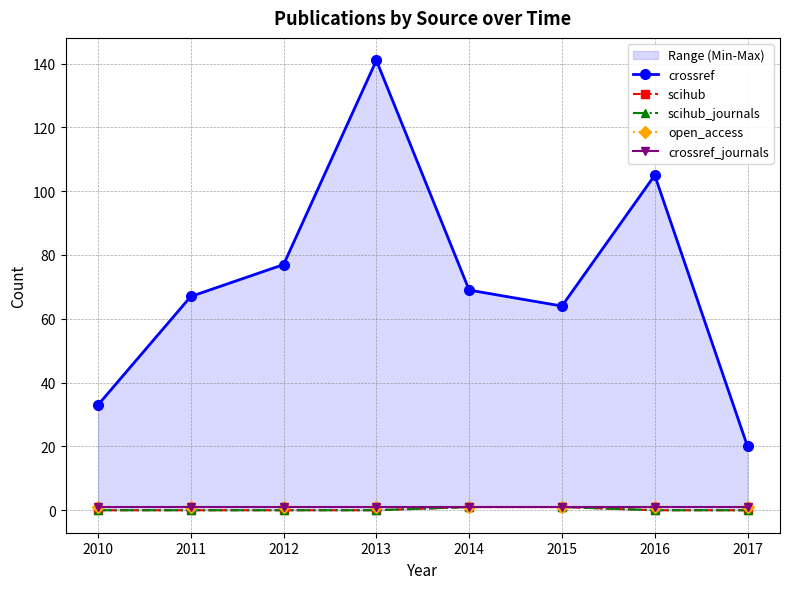

Does the chart have visible grid lines?

Yes